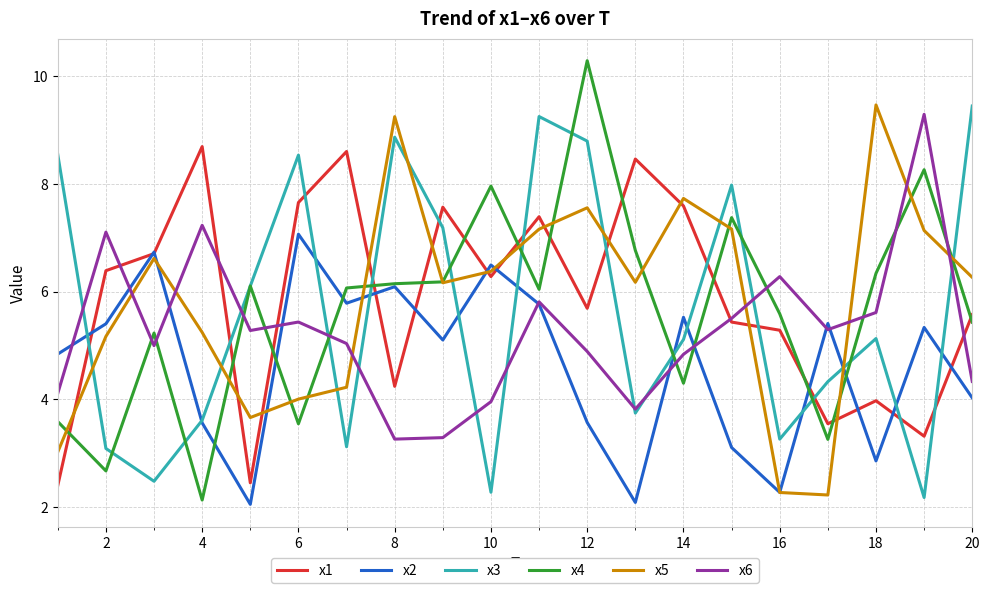

True or false: x2 and x6 intersect in this chart.

True